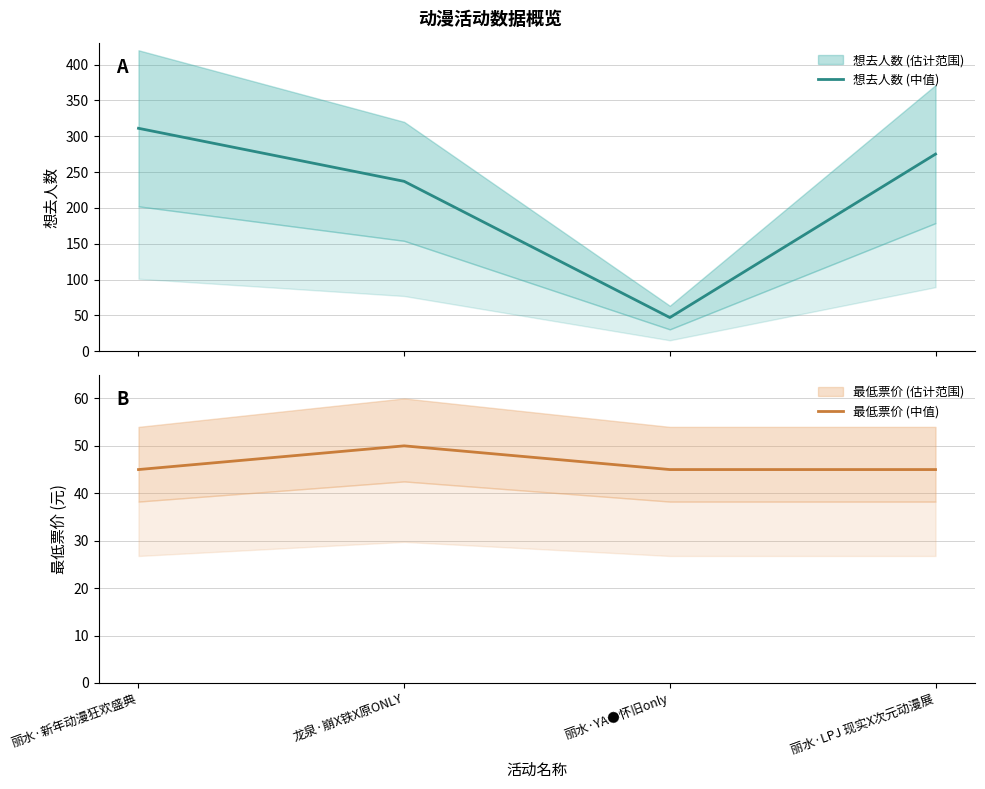

At how many categories does at least one series exceed 104?

3